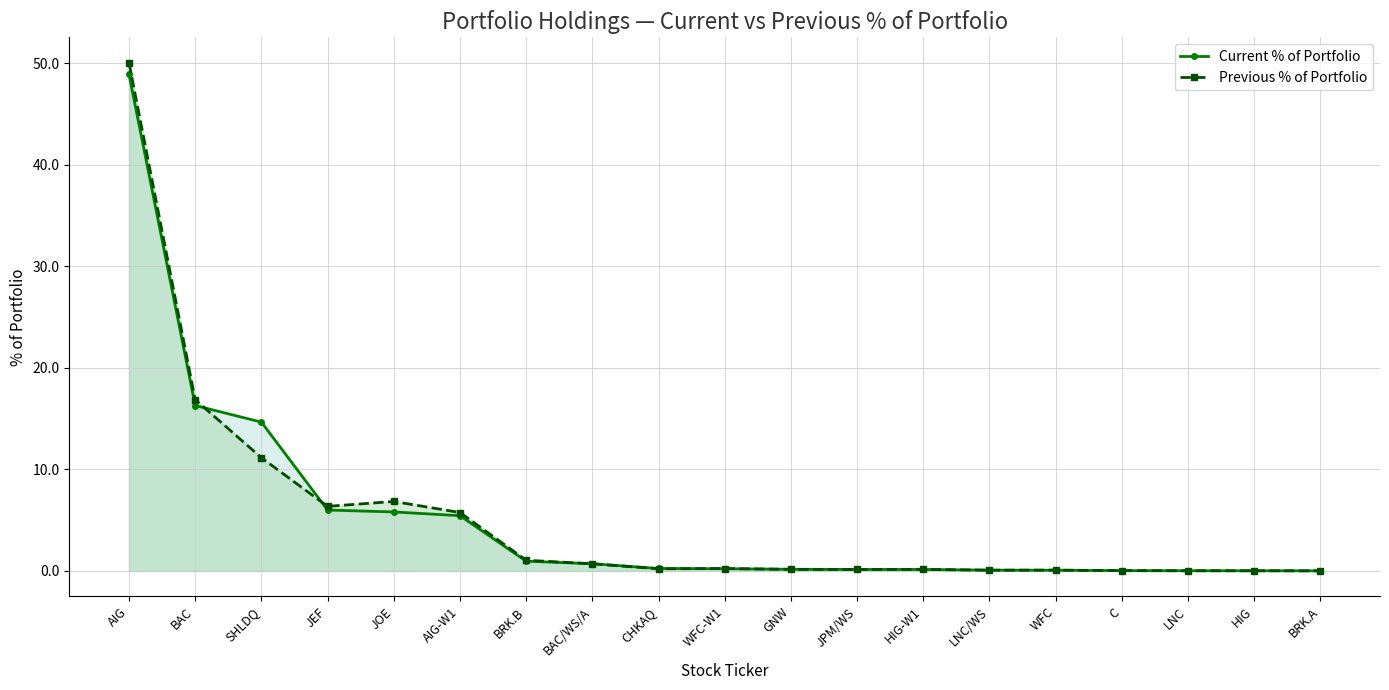

Reading right to left, list all the values displayed in this chart.

Current % of Portfolio: BRK.A=0.0	HIG=0.0	LNC=0.0	C=0.0	WFC=0.1	LNC/WS=0.1	HIG-W1=0.1	JPM/WS=0.1	GNW=0.2	WFC-W1=0.2	CHKAQ=0.2	BAC/WS/A=0.7	BRK.B=1.0	AIG-W1=5.4	JOE=5.8	JEF=6.0	SHLDQ=14.7	BAC=16.3	AIG=48.9
Previous % of Portfolio: BRK.A=0.0	HIG=0.0	LNC=0.0	C=0.0	WFC=0.1	LNC/WS=0.1	HIG-W1=0.2	JPM/WS=0.2	GNW=0.2	WFC-W1=0.2	CHKAQ=0.2	BAC/WS/A=0.7	BRK.B=1.1	AIG-W1=5.8	JOE=6.8	JEF=6.4	SHLDQ=11.2	BAC=16.9	AIG=50.1